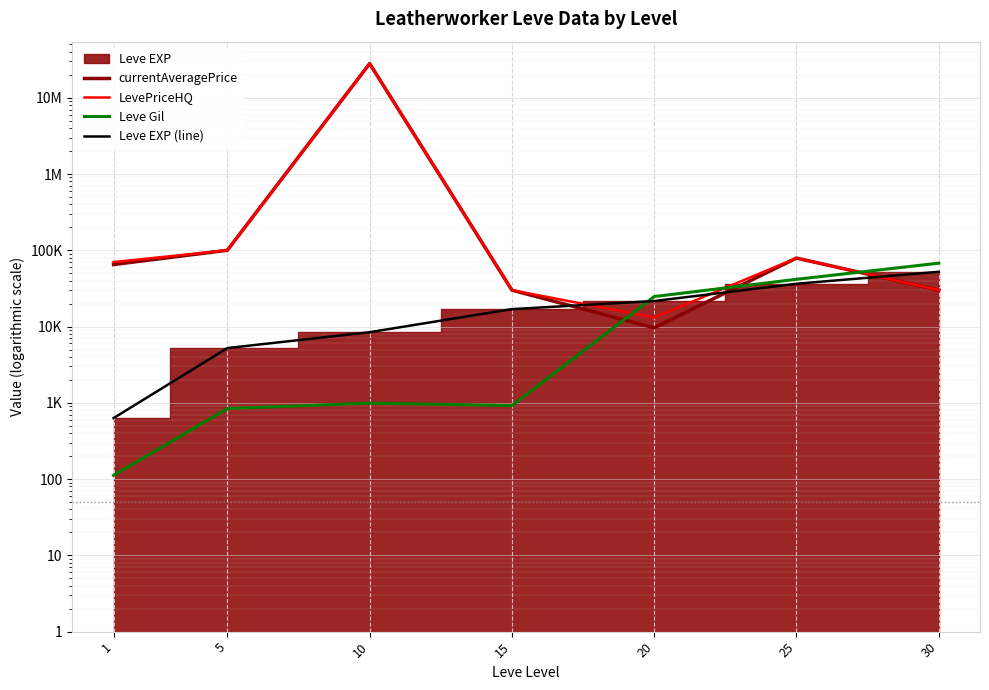

What is the spread (max minus min) of values at 1?

69888